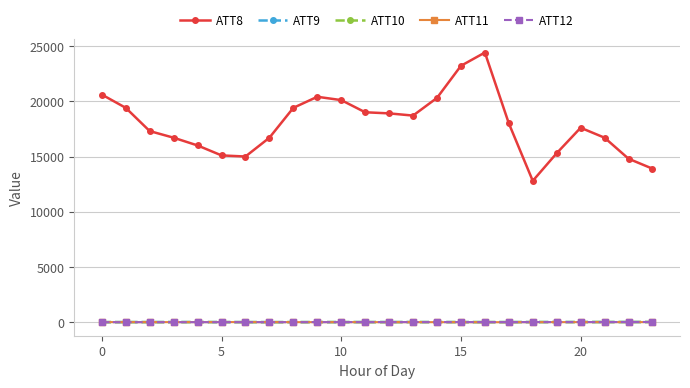

True or false: ATT10 and ATT12 intersect in this chart.

False